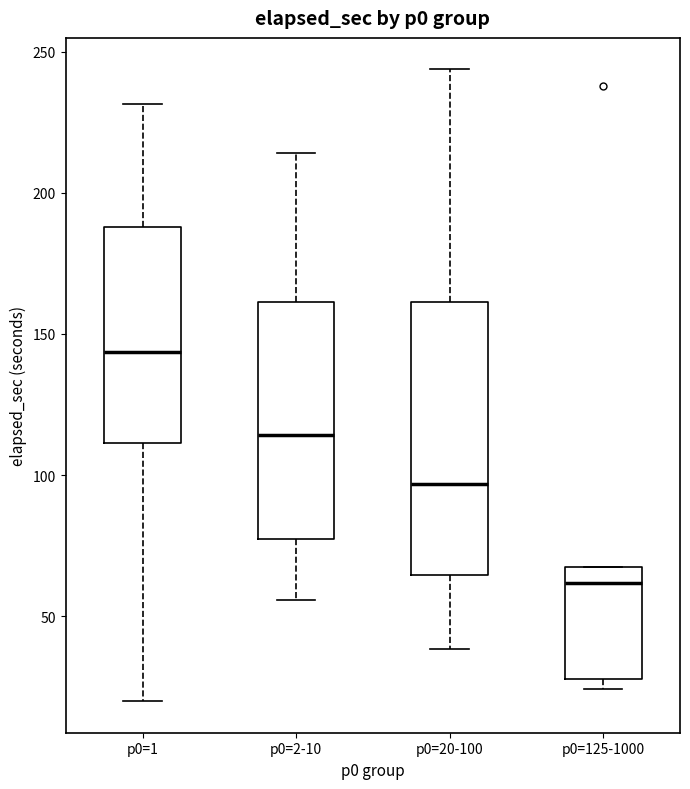

Which box is the tallest, from its lower edge to its upper edge?

p0=20-100